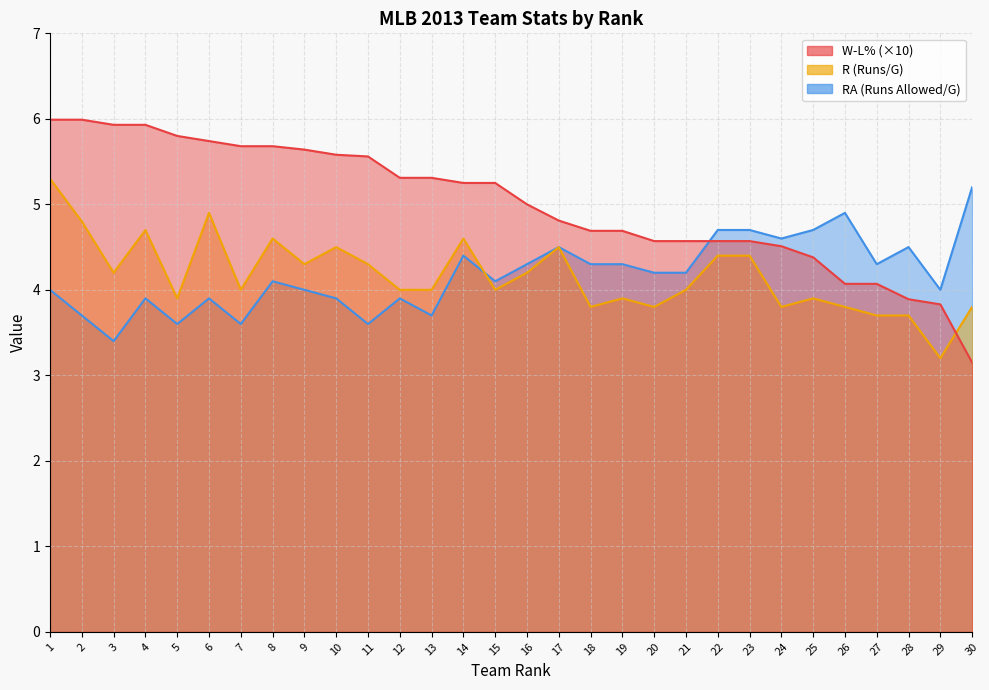

Reading left to right, what are all the values shown in this chart?

W-L%: 6.0	6.0	5.9	5.9	5.8	5.7	5.7	5.7	5.6	5.6	5.6	5.3	5.3	5.2	5.2	5.0	4.8	4.7	4.7	4.6	4.6	4.6	4.6	4.5	4.4	4.1	4.1	3.9	3.8	3.1
R: 5.3	4.8	4.2	4.7	3.9	4.9	4.0	4.6	4.3	4.5	4.3	4.0	4.0	4.6	4.0	4.2	4.5	3.8	3.9	3.8	4.0	4.4	4.4	3.8	3.9	3.8	3.7	3.7	3.2	3.8
RA: 4.0	3.7	3.4	3.9	3.6	3.9	3.6	4.1	4.0	3.9	3.6	3.9	3.7	4.4	4.1	4.3	4.5	4.3	4.3	4.2	4.2	4.7	4.7	4.6	4.7	4.9	4.3	4.5	4.0	5.2